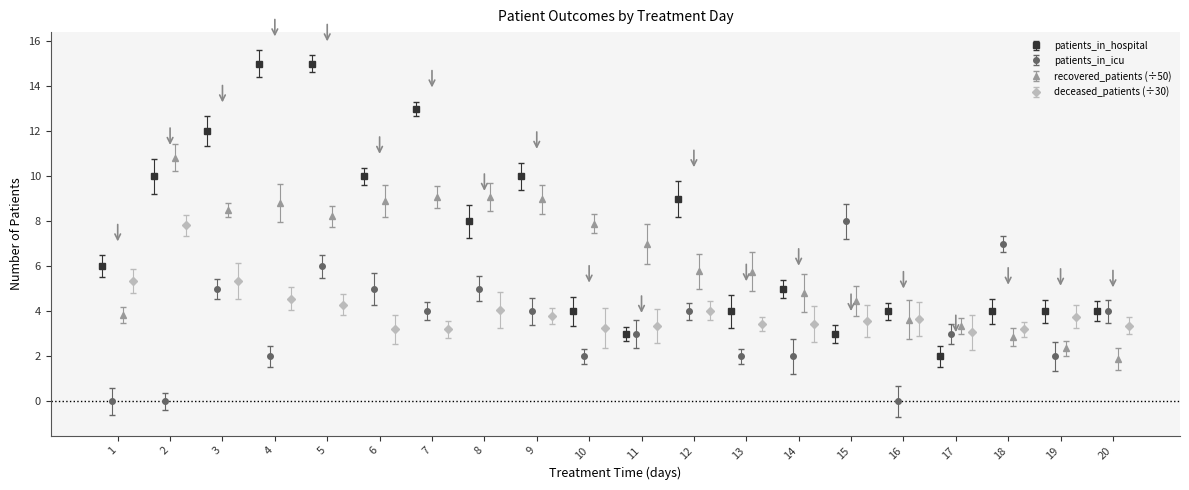

How many data points in patients_in_hospital are less than 6?

10